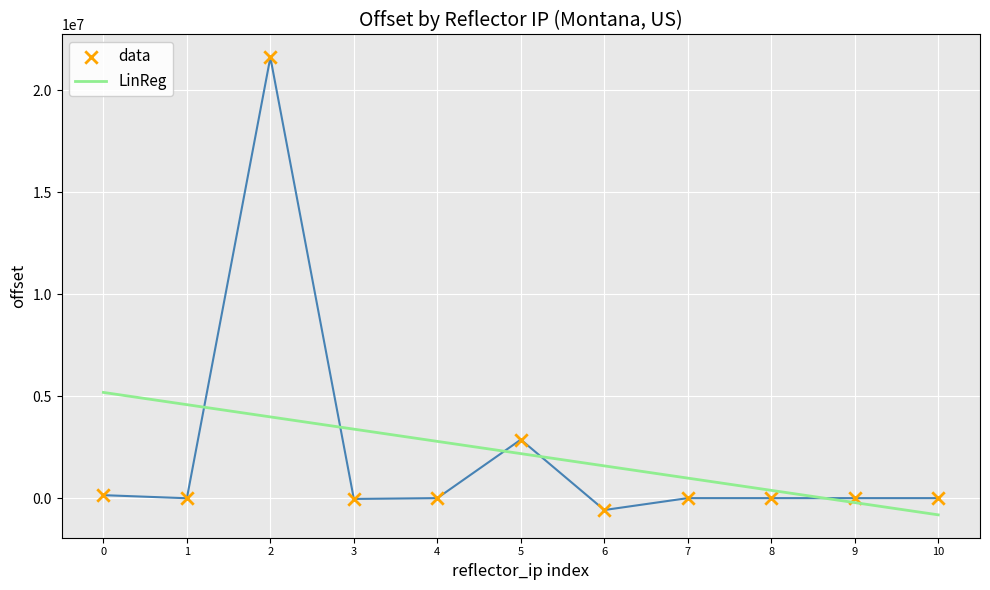

Is the value of data at 10 greater than the value of LinReg at 9?

Yes